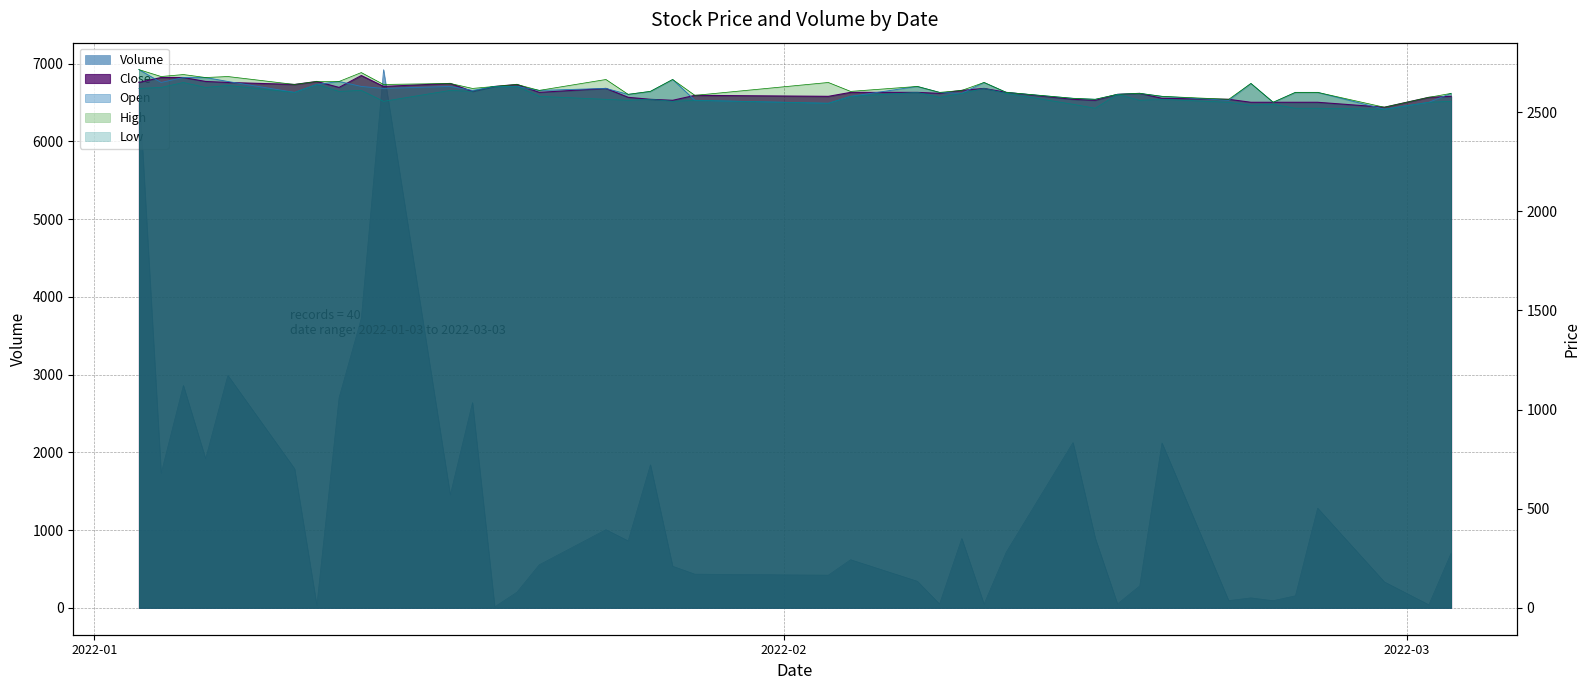

How many lines are shown in the chart?

5